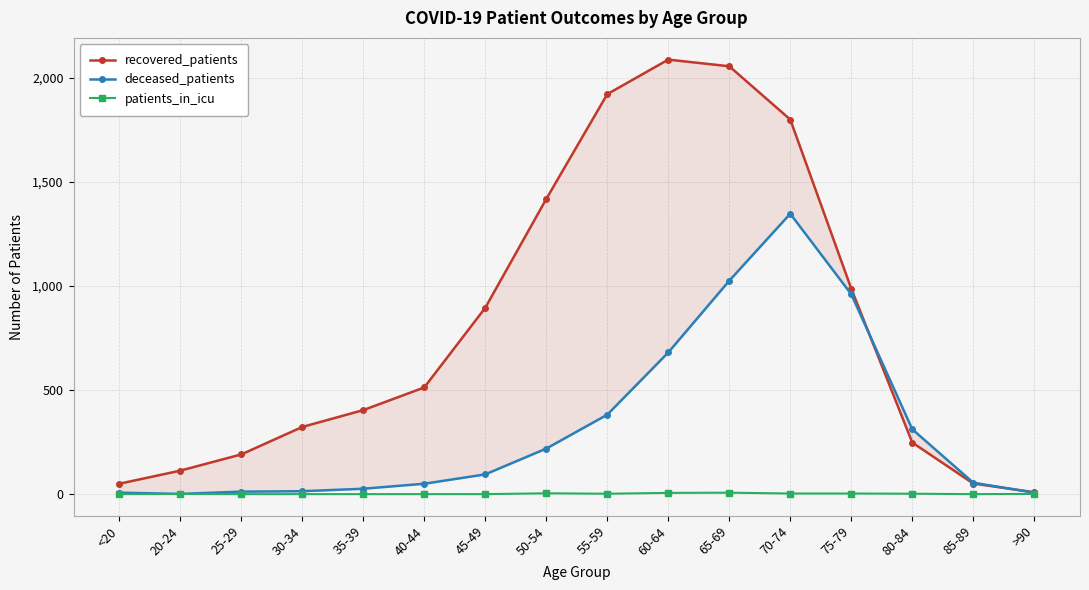

Reading right to left, extract all data points from this chart.

recovered_patients: >90=9	85-89=51	80-84=248	75-79=988	70-74=1801	65-69=2057	60-64=2089	55-59=1923	50-54=1419	45-49=896	40-44=513	35-39=404	30-34=323	25-29=191	20-24=113	<20=50
deceased_patients: >90=7	85-89=55	80-84=312	75-79=961	70-74=1348	65-69=1026	60-64=681	55-59=382	50-54=219	45-49=95	40-44=50	35-39=26	30-34=14	25-29=12	20-24=1	<20=7
patients_in_icu: >90=1	85-89=0	80-84=2	75-79=3	70-74=3	65-69=7	60-64=6	55-59=2	50-54=4	45-49=0	40-44=0	35-39=0	30-34=0	25-29=0	20-24=1	<20=0